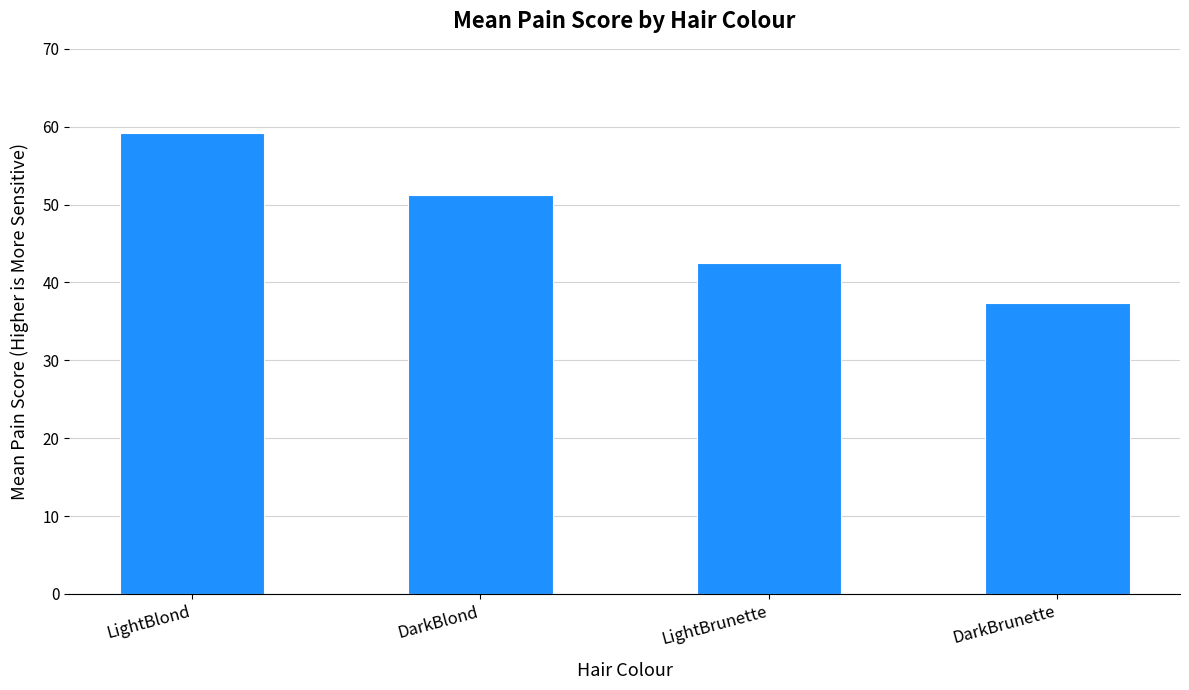

Reading right to left, extract all data points from this chart.

DarkBrunette=37.4	LightBrunette=42.5	DarkBlond=51.2	LightBlond=59.2